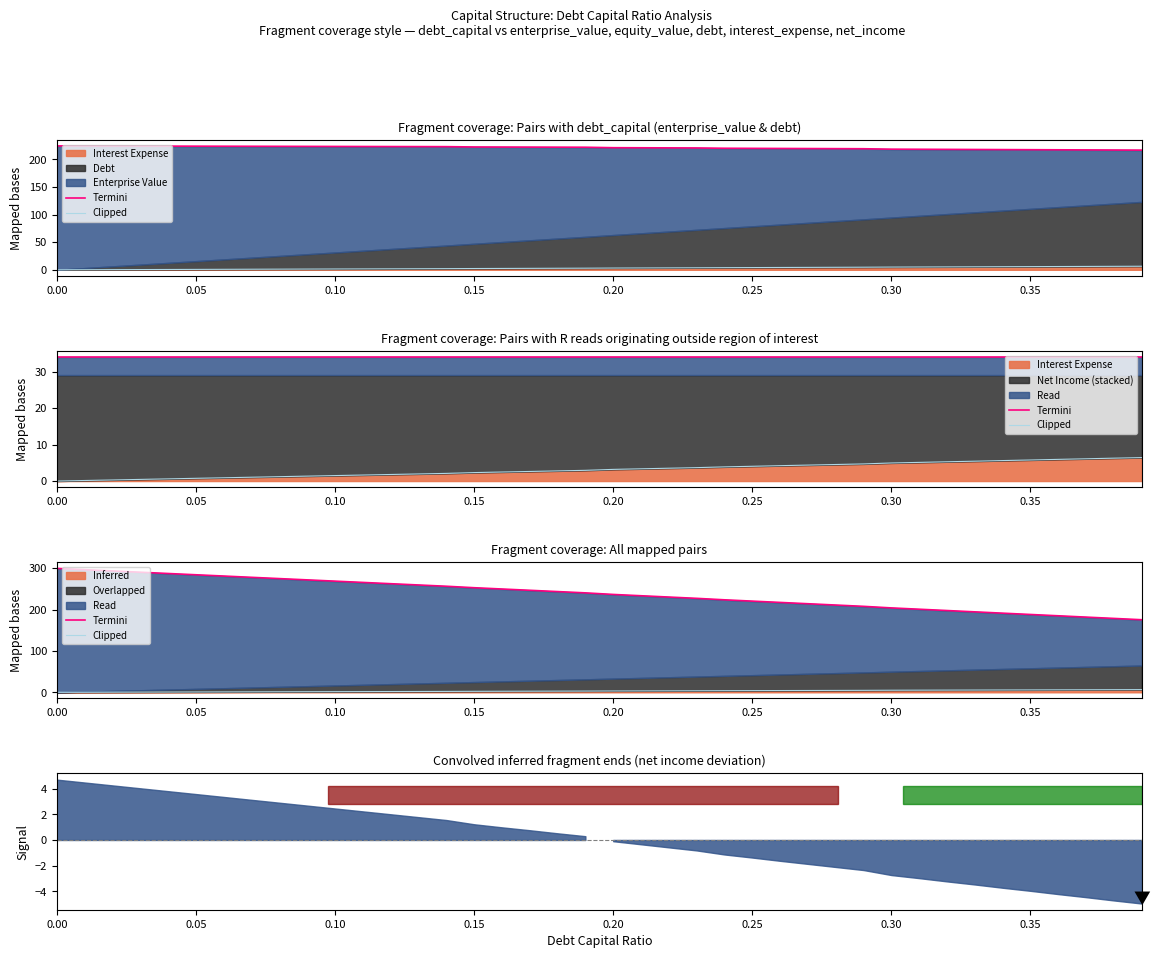

What position from the left is 0.15?

16